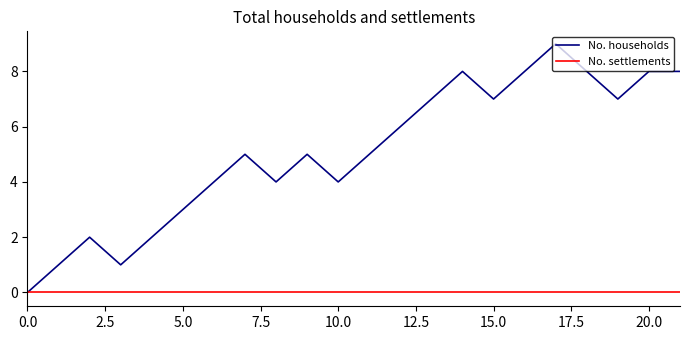

What are all the series names shown in the legend?

No. households, No. settlements